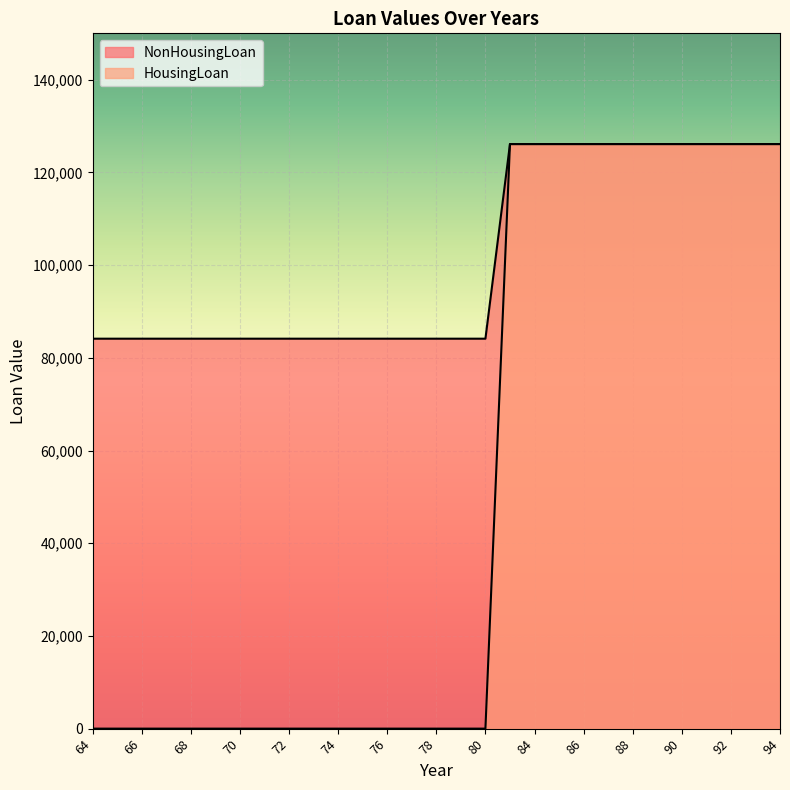

What is the average value of the HousingLoan series?

52184